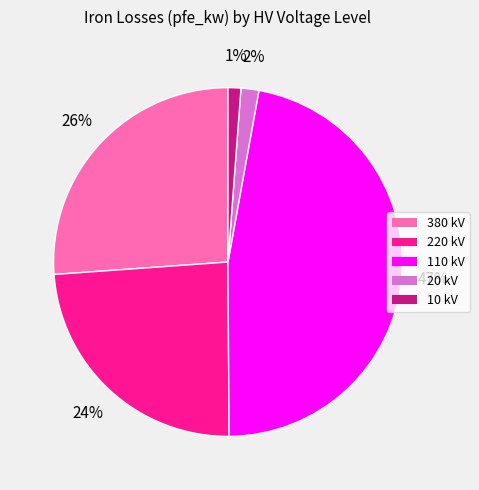

Combined, do 10 kV and 380 kV account for over 50%?

No